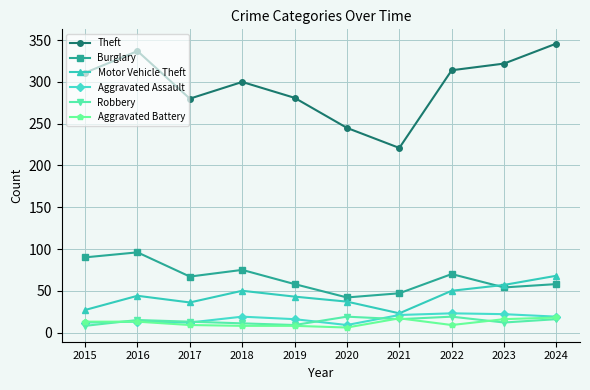

What is the sum of the Aggravated Assault values at 2017 and 2016?

25